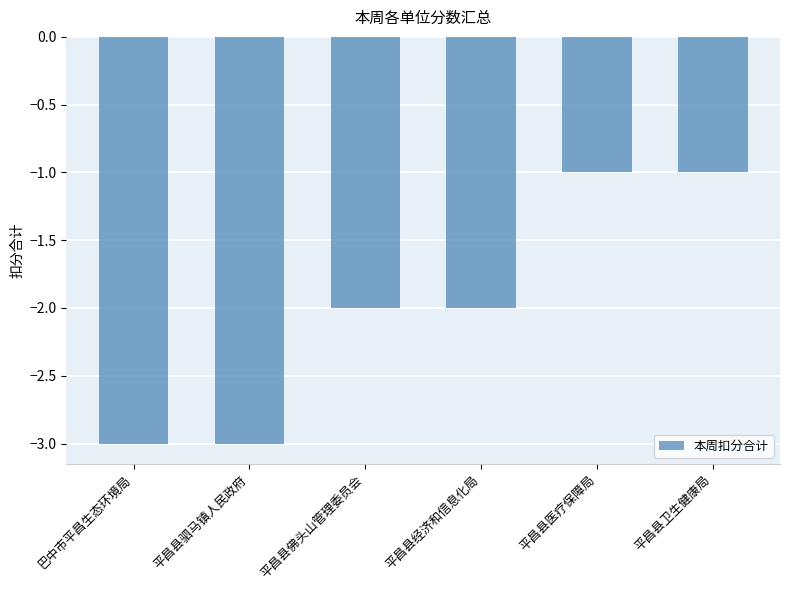

Where is the data nearest to the value -2?

平昌县佛头山管理委员会